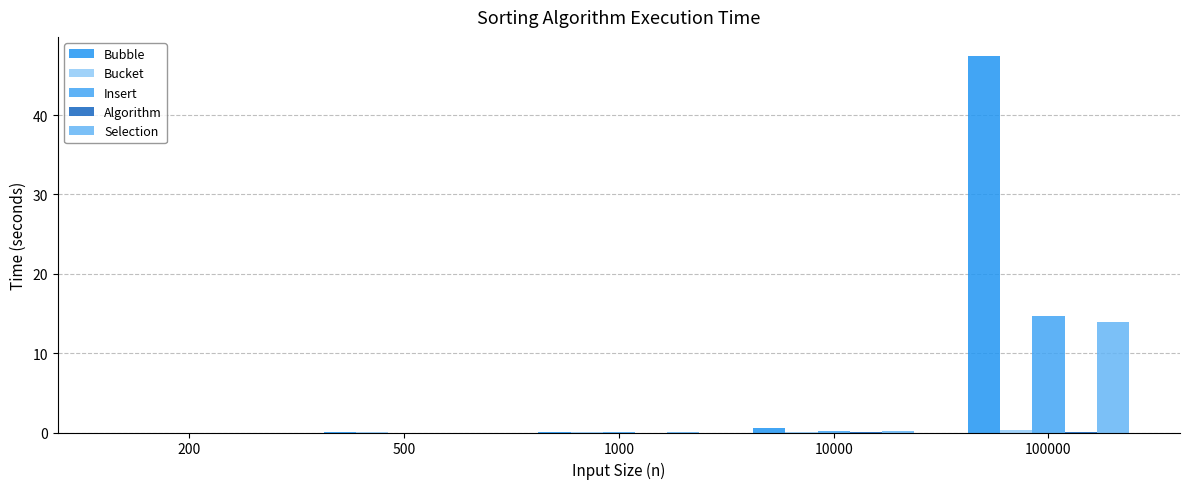

What is the sum of all Insert values?

14.8